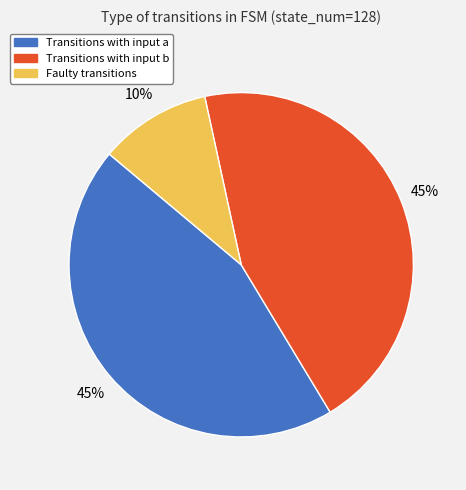

Is there any slice that represents more than half of the pie?

No